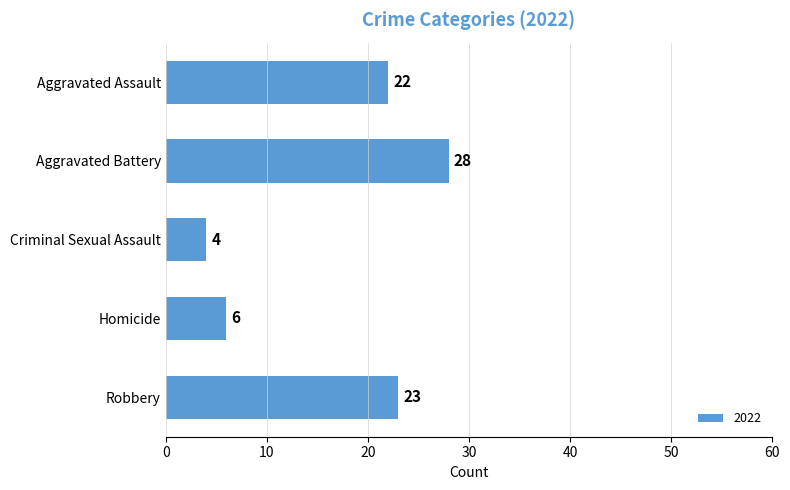

Reading top to bottom, what are all the values shown in this chart?

Aggravated Assault=22	Aggravated Battery=28	Criminal Sexual Assault=4	Homicide=6	Robbery=23